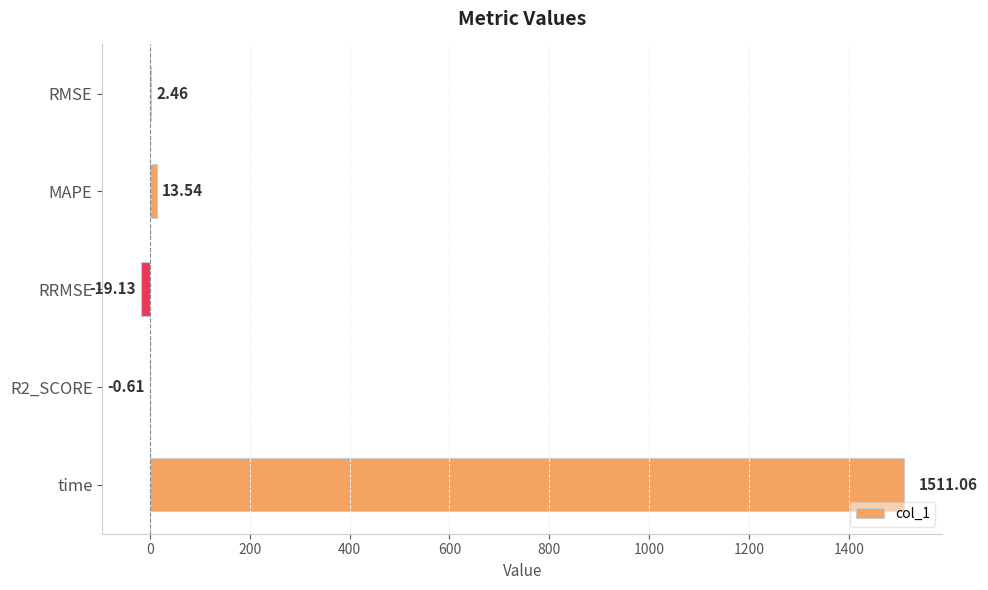

At which label is the value closest to 745?

MAPE